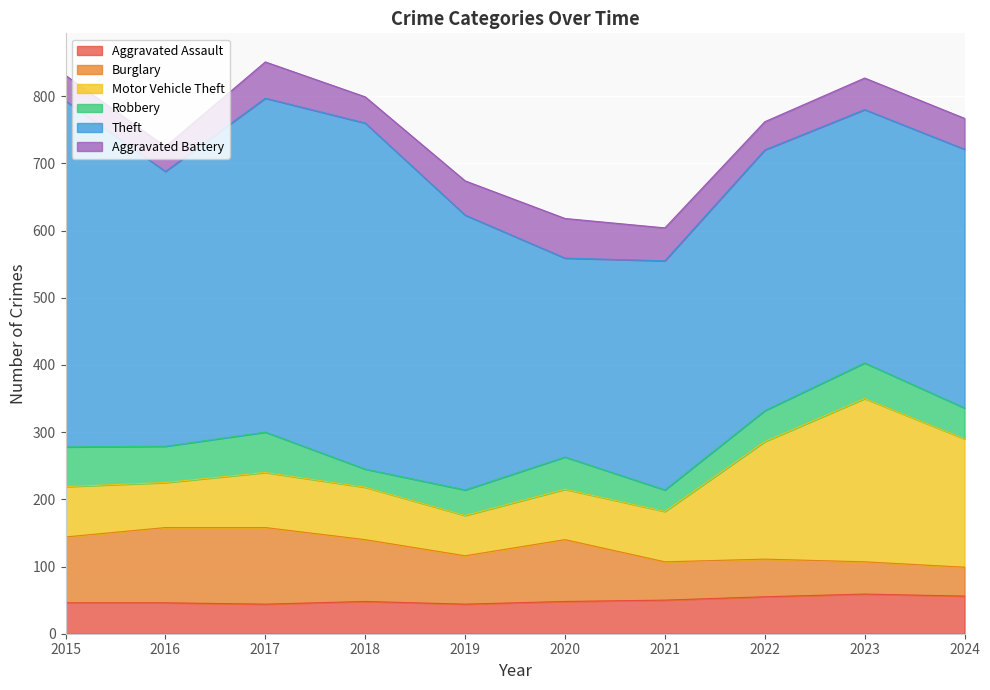

At which label does Motor Vehicle Theft first exceed 78?

2017